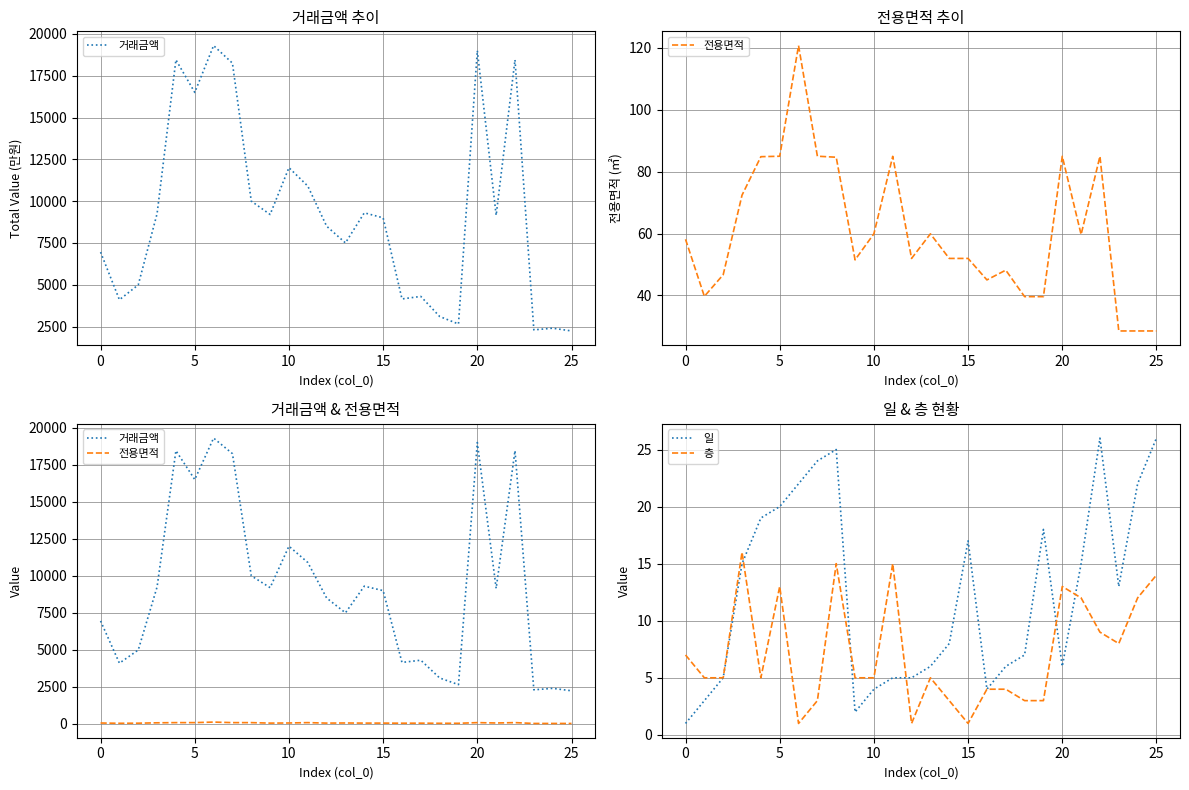

What is the average value of the 전용면적 series?

60.6